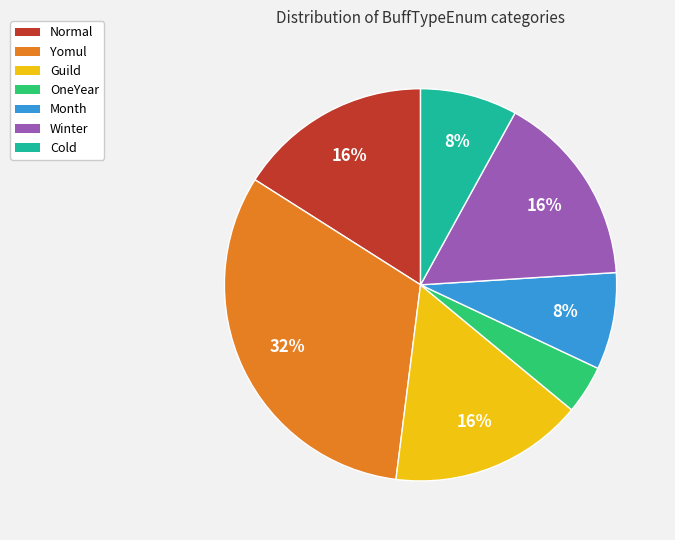

To the nearest percent, what portion does Normal represent?

16%